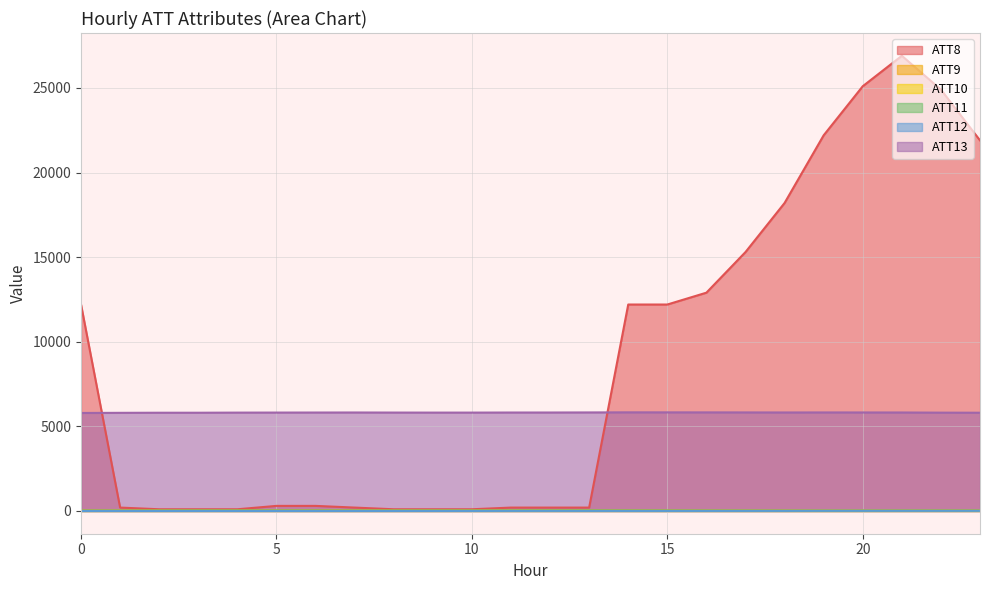

What is the sum of the ATT12 values at 1 and 2?

1.8